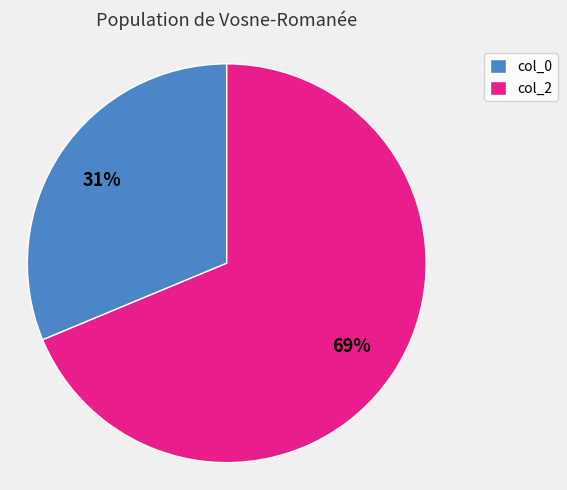

To the nearest percent, what percentage of the pie is col_2?

69%